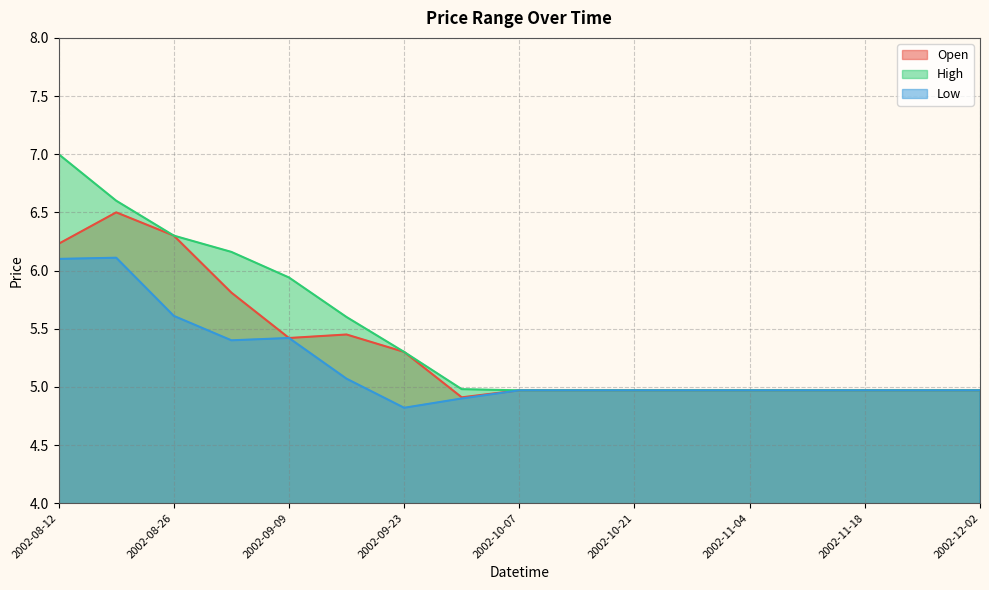

Reading left to right, list all the values displayed in this chart.

Open: 6.2	6.5	6.3	5.8	5.4	5.4	5.3	4.9	5.0	5.0	5.0	5.0	5.0	5.0	5.0	5.0	5.0
High: 7.0	6.6	6.3	6.2	5.9	5.6	5.3	5.0	5.0	5.0	5.0	5.0	5.0	5.0	5.0	5.0	5.0
Low: 6.1	6.1	5.6	5.4	5.4	5.1	4.8	4.9	5.0	5.0	5.0	5.0	5.0	5.0	5.0	5.0	5.0